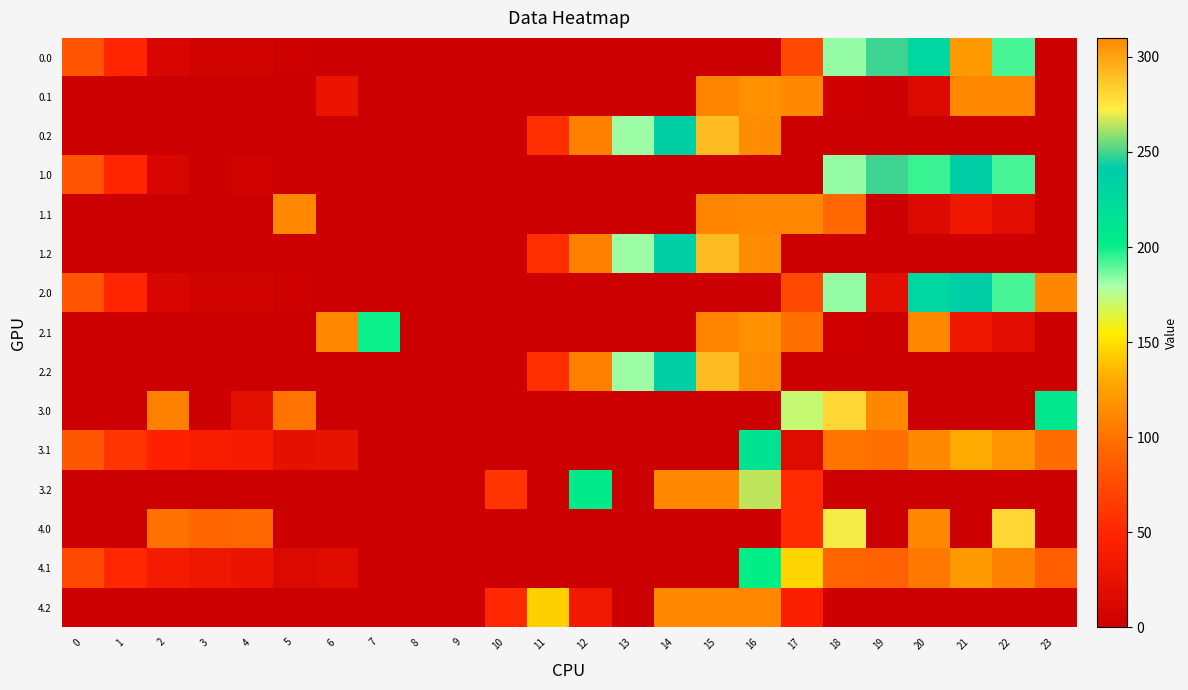

What is the maximum value shown in the chart?

310.0